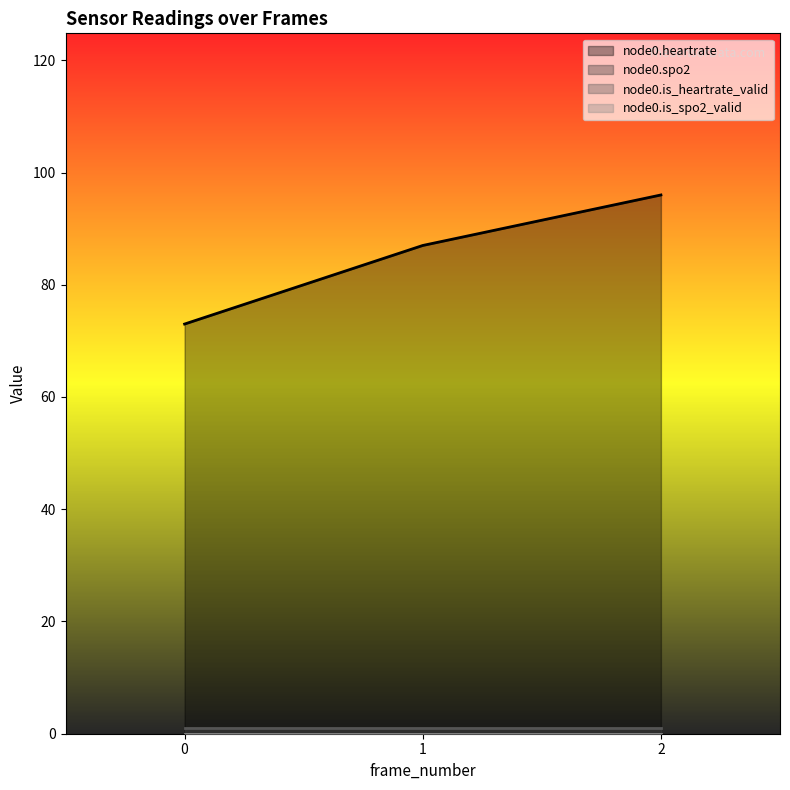

What is the total value across all series at 2?

97